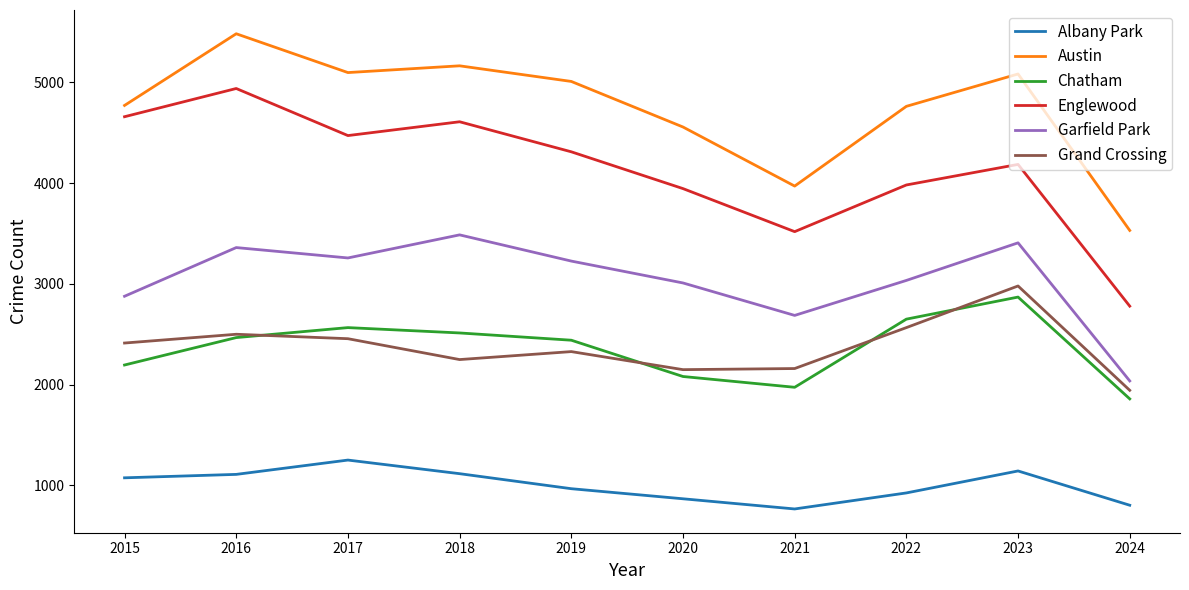

True or false: Garfield Park and Albany Park intersect in this chart.

False